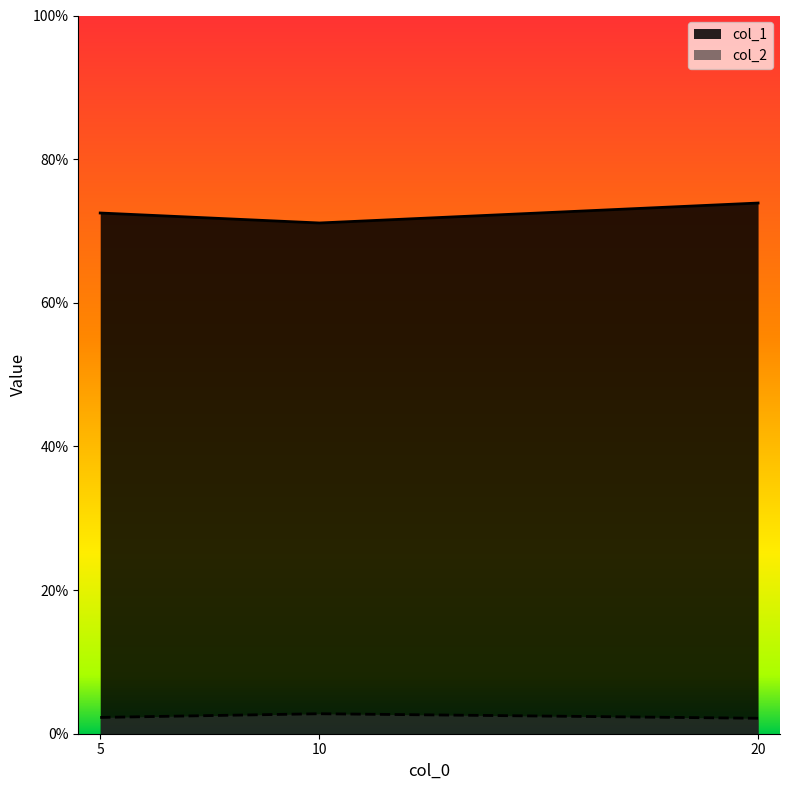

Which series has the largest total across all categories?

col_1